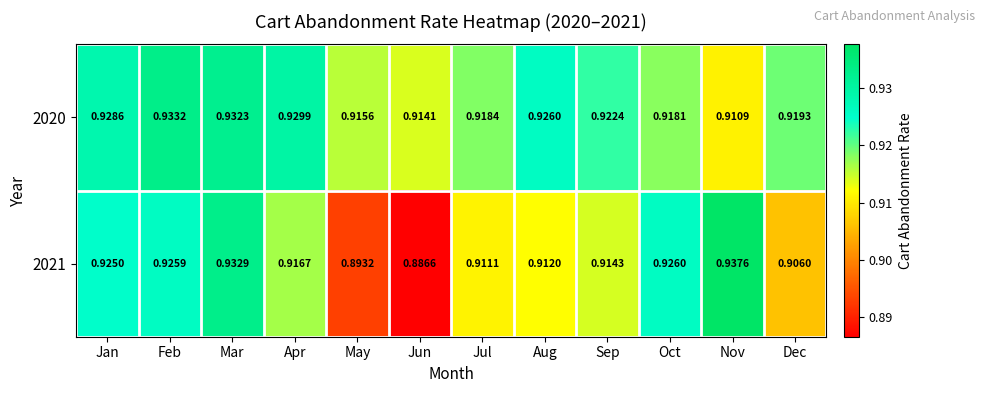

Where is 2020 nearest to the value 0?

Nov